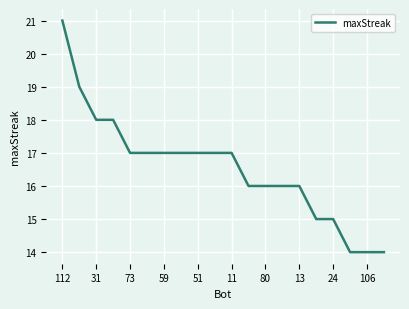

Reading left to right, transcribe all the data shown in this chart.

21	19	18	18	17	17	17	17	17	17	17	16	16	16	16	15	15	14	14	14